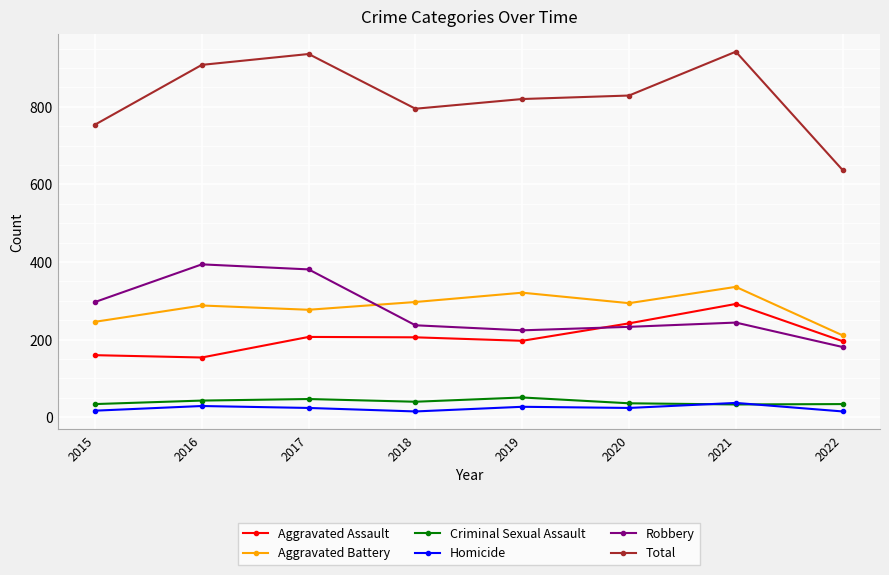

What is the total value across all series at 2018?

1590